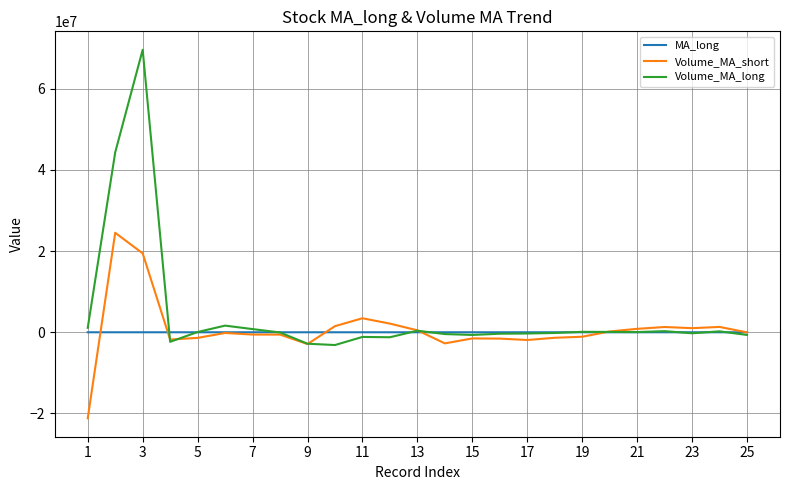

What is the maximum value shown in the chart?

69605885.9